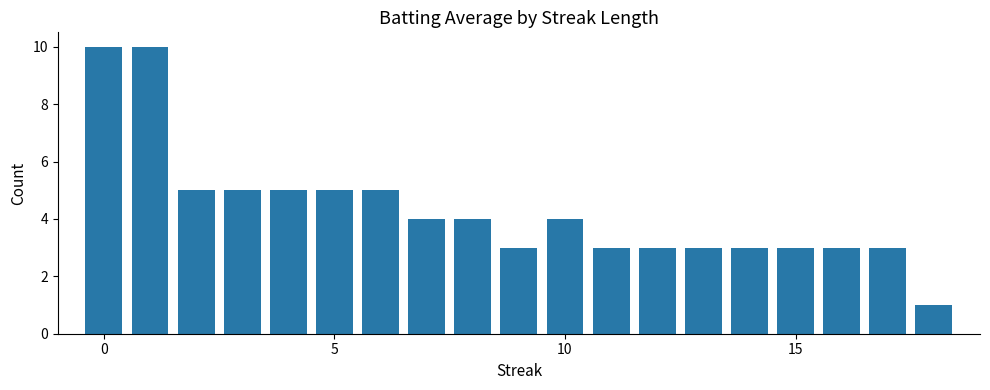

What is the value of the 17th bar from the left?

3